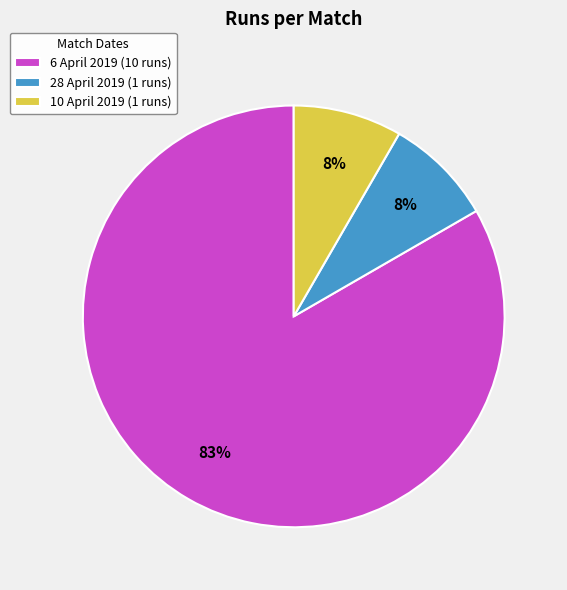

What percentage is the 28 April 2019 (1 runs) slice, to the nearest percent?

8%